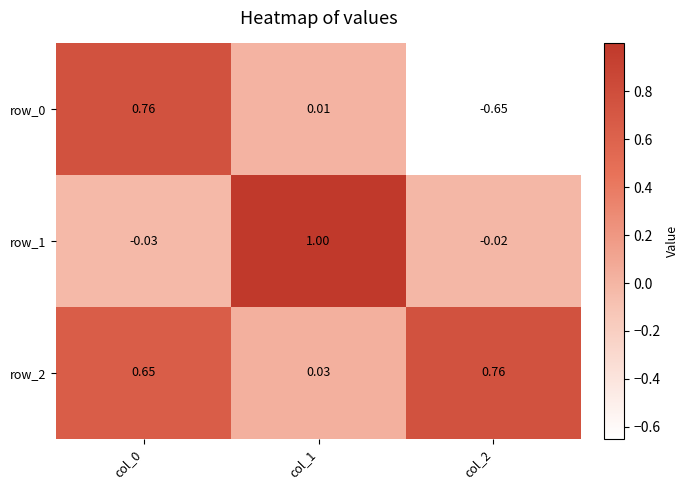

Read the row_1 value at col_1.

1.0